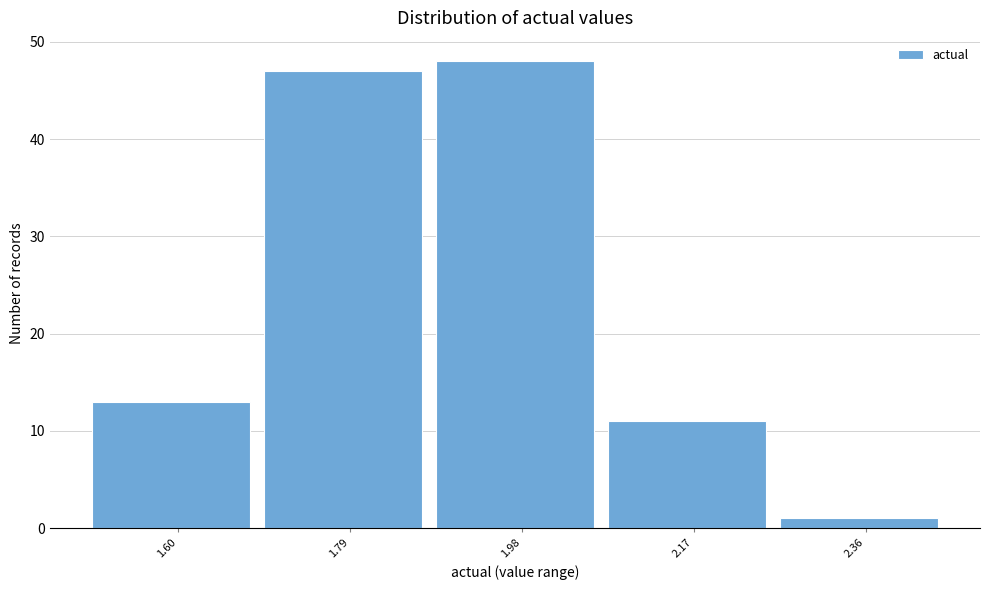

Reading left to right, transcribe all the data shown in this chart.

13	47	48	11	1